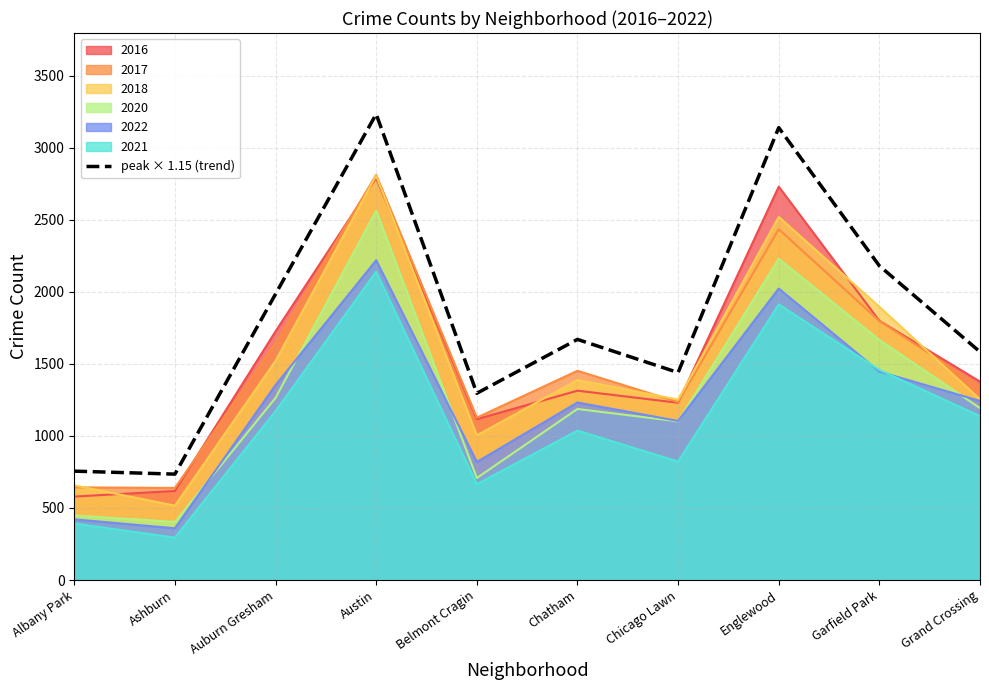

How many series are shown in this chart?

7